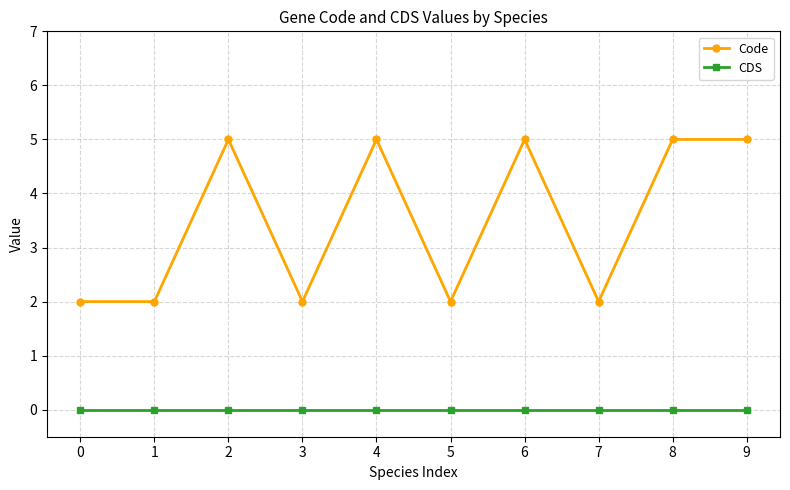

Rank the series by their average value, from highest to lowest.

Code, CDS